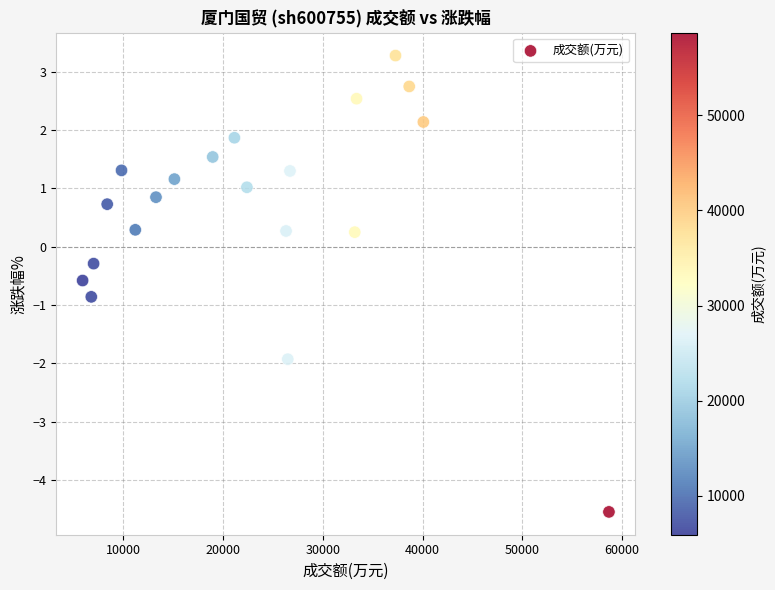

What is the range of X values (max minus min)?

52786.0